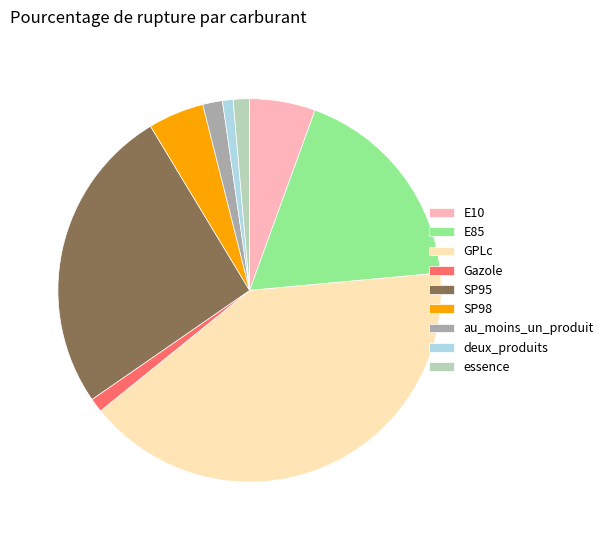

Which slice is the largest?

GPLc